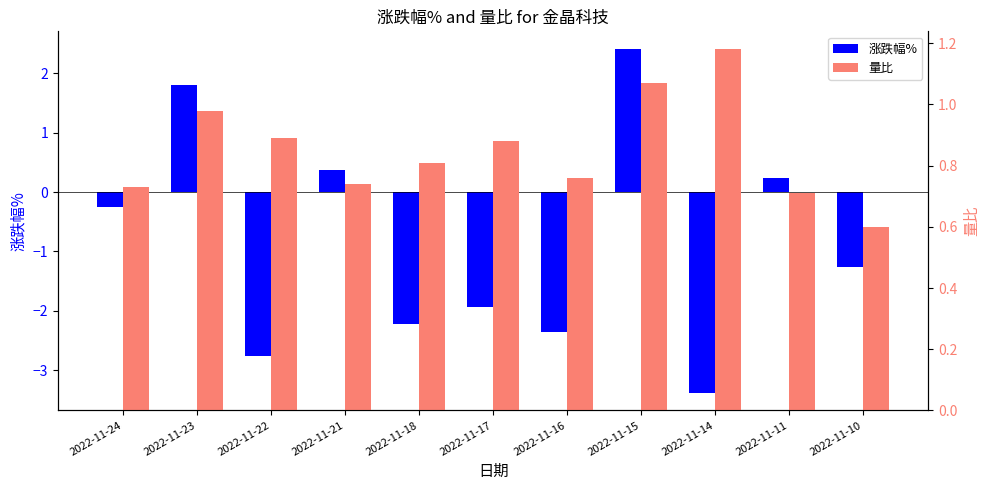

Reading left to right, transcribe all the data shown in this chart.

涨跌幅%: 2022-11-24=-0.2	2022-11-23=1.8	2022-11-22=-2.8	2022-11-21=0.4	2022-11-18=-2.2	2022-11-17=-1.9	2022-11-16=-2.4	2022-11-15=2.4	2022-11-14=-3.4	2022-11-11=0.2	2022-11-10=-1.3
量比: 2022-11-24=0.7	2022-11-23=1.0	2022-11-22=0.9	2022-11-21=0.7	2022-11-18=0.8	2022-11-17=0.9	2022-11-16=0.8	2022-11-15=1.1	2022-11-14=1.2	2022-11-11=0.7	2022-11-10=0.6